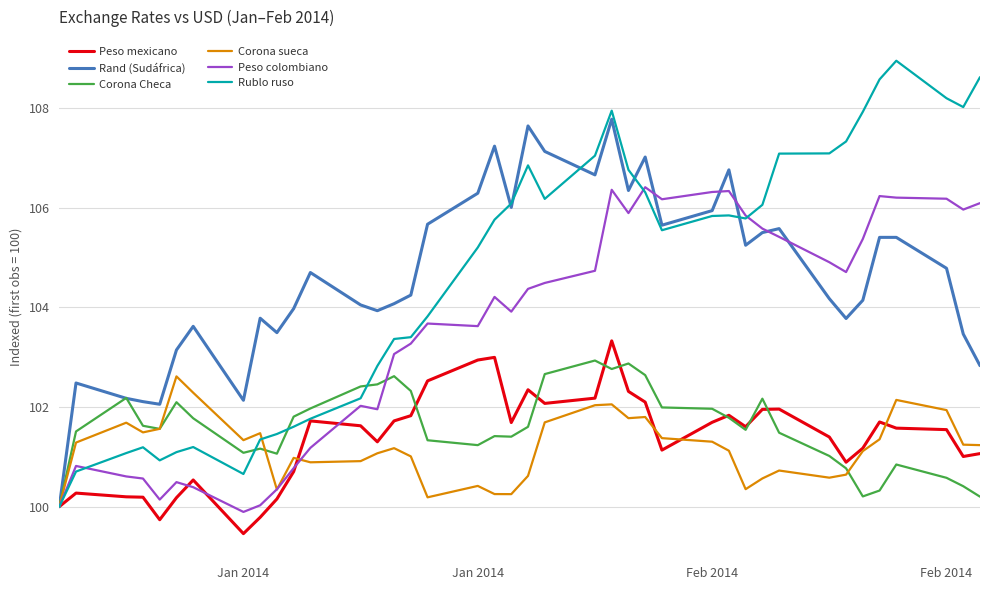

What is the highest value of the Rublo ruso series?

109.0